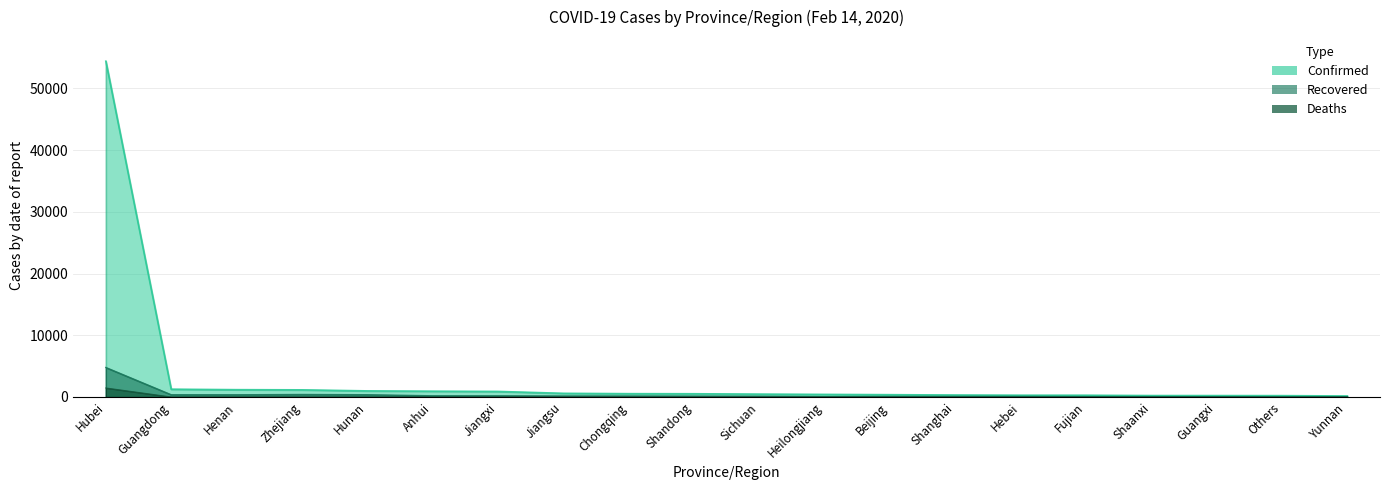

True or false: Deaths has a value of 1457 at Hubei.

True